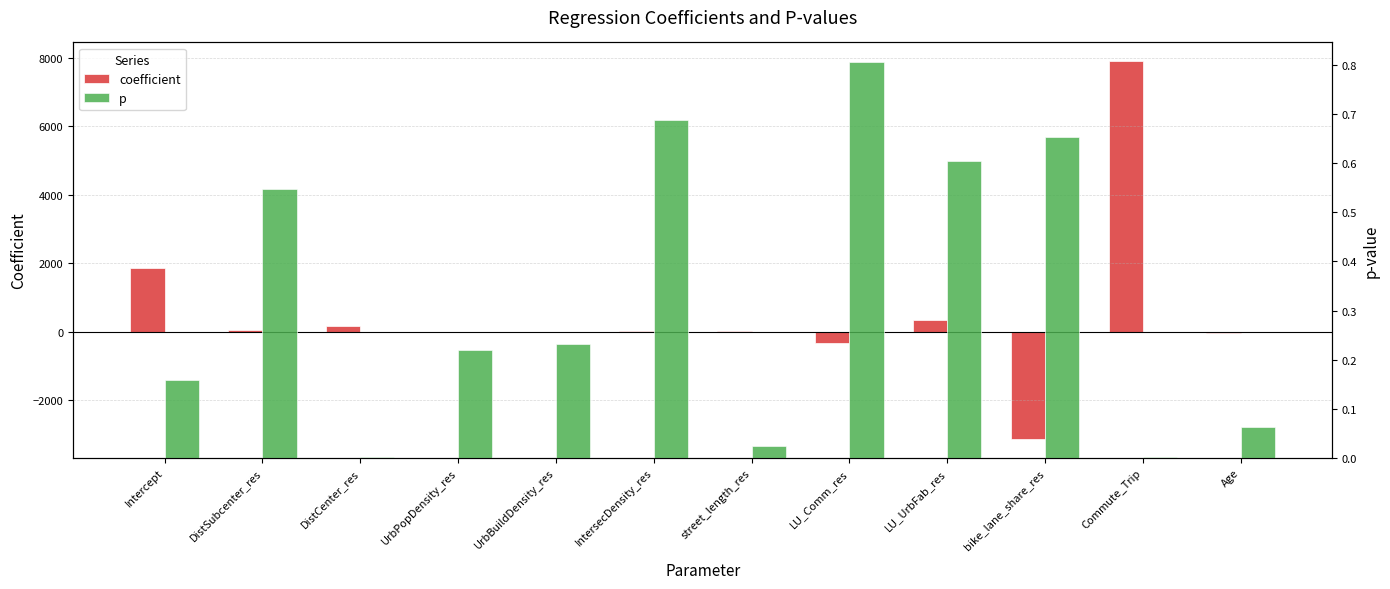

Which series changed the most between DistSubcenter_res and LU_Comm_res?

coefficient